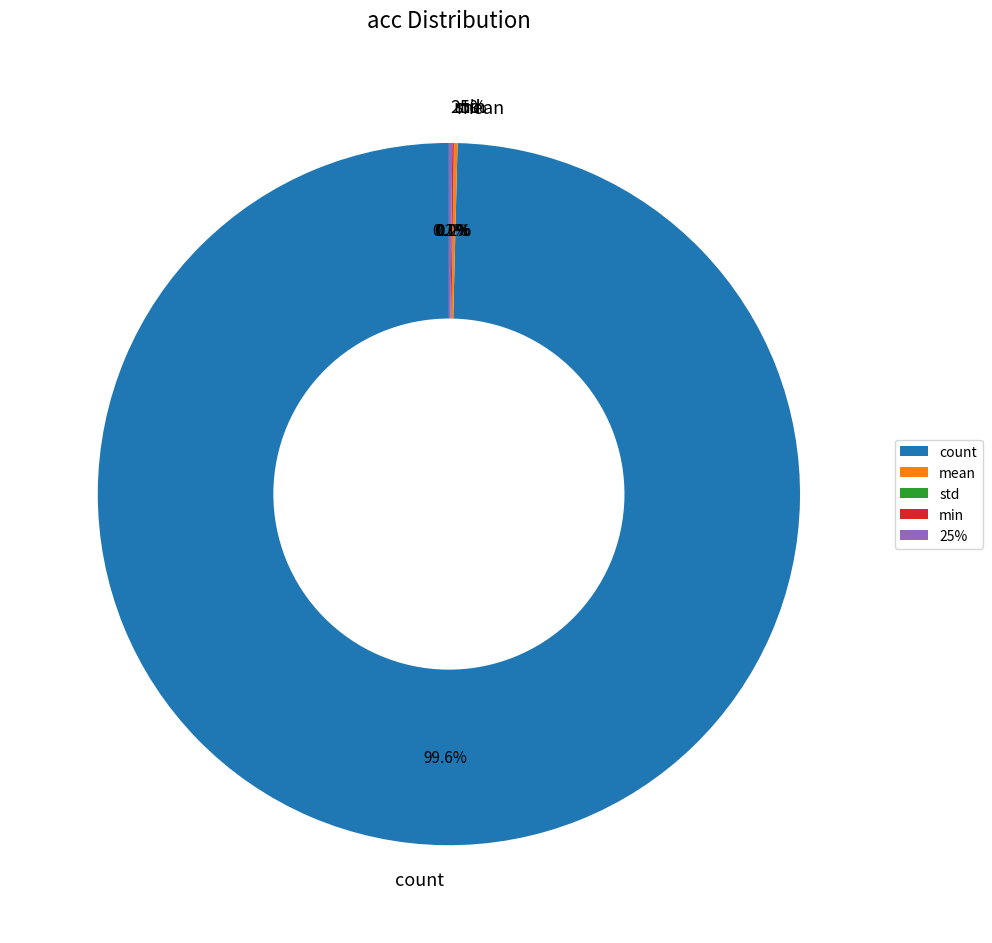

Rank the categories by value from highest to lowest.

count, mean, 25%, min, std